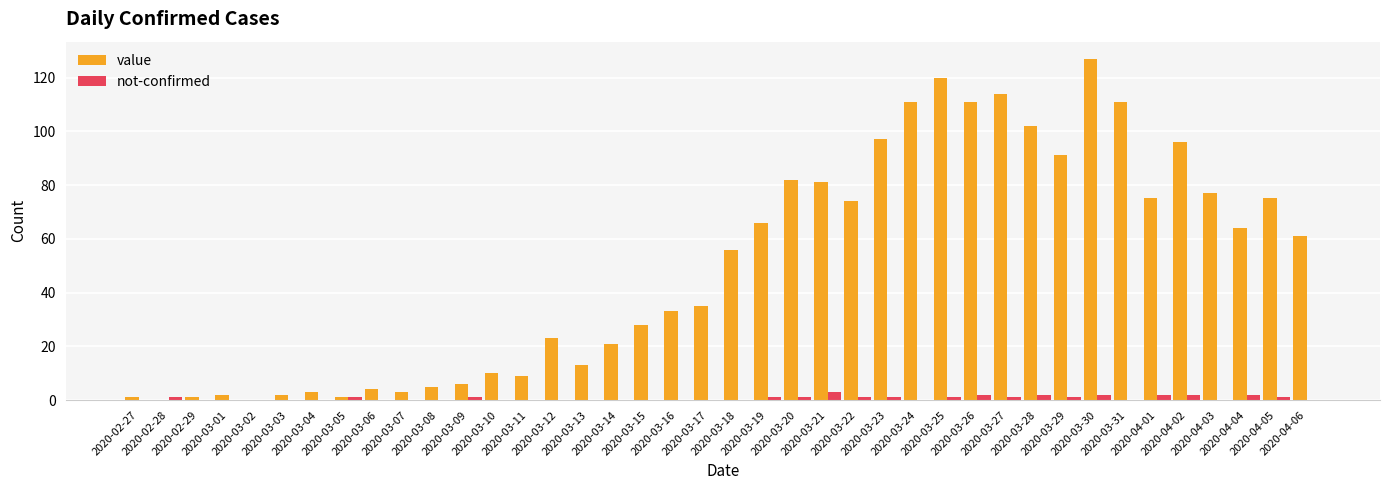

What is the maximum value for not-confirmed?

3